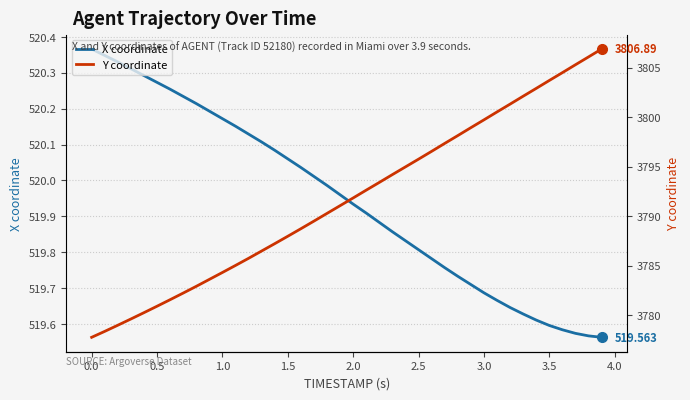

Is the value of Y coordinate at 4.5 greater than the value of X coordinate at 17?

Yes